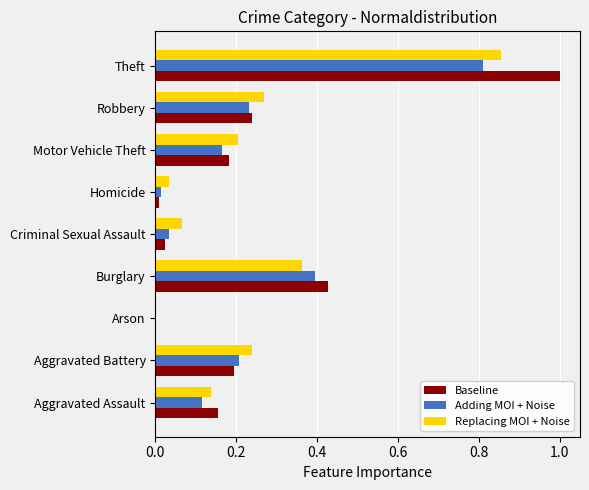

At which category is the sum across all series the highest?

Theft